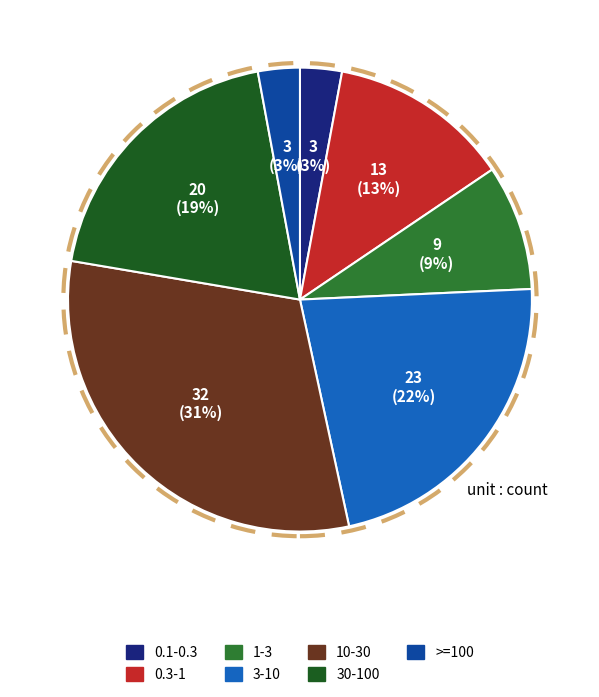

Does 10-30 account for over 50% of the chart?

No